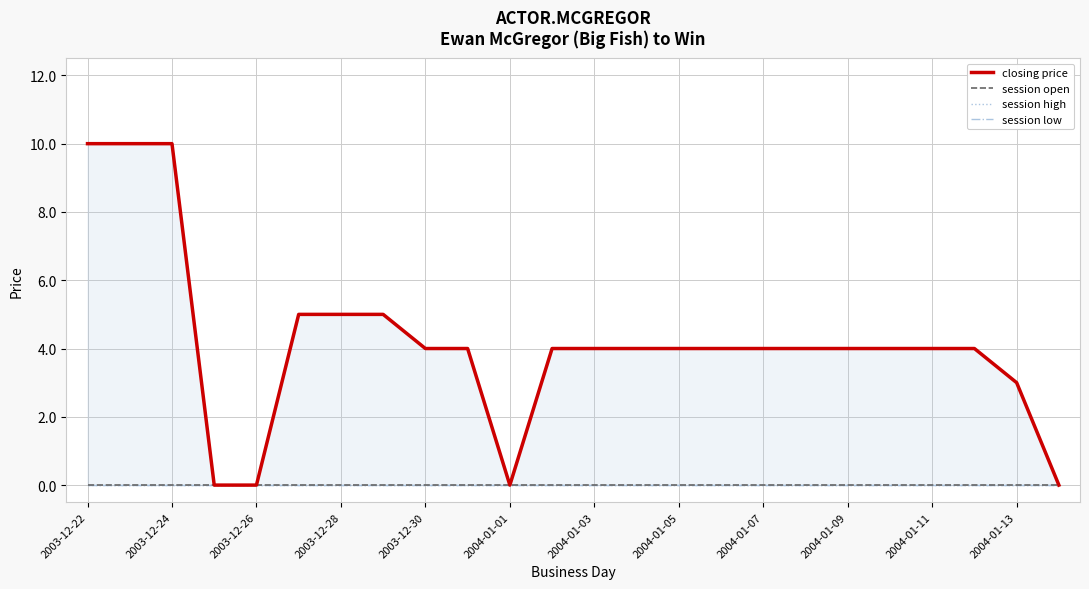

How many series are shown in this chart?

4